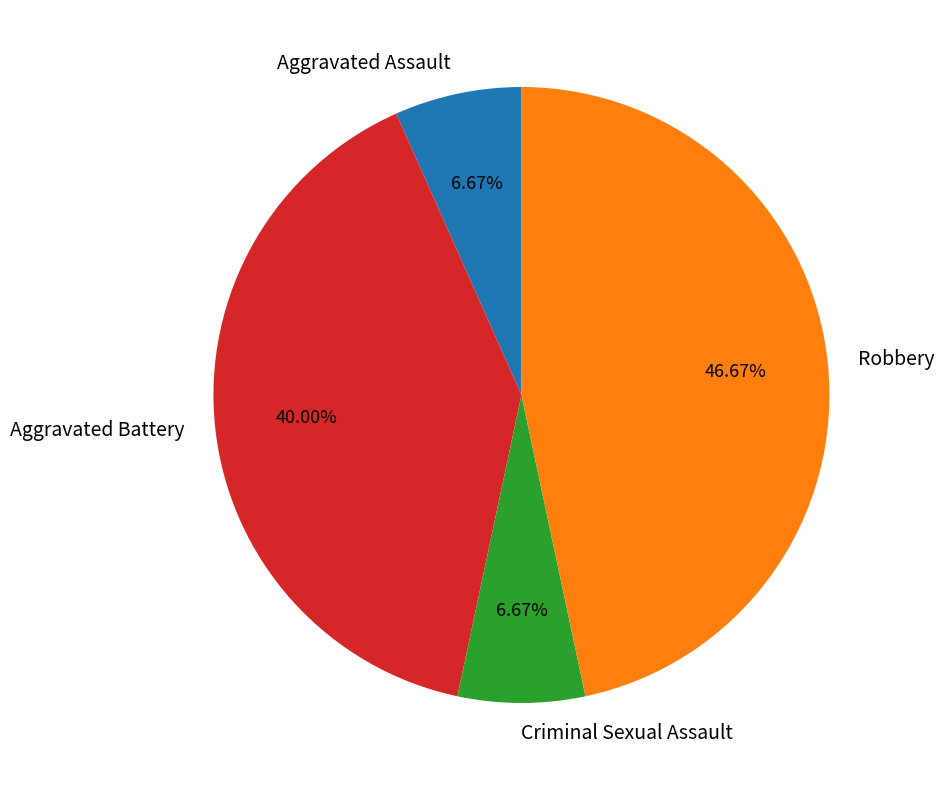

Do Aggravated Battery and Criminal Sexual Assault together represent more than half of the pie?

No